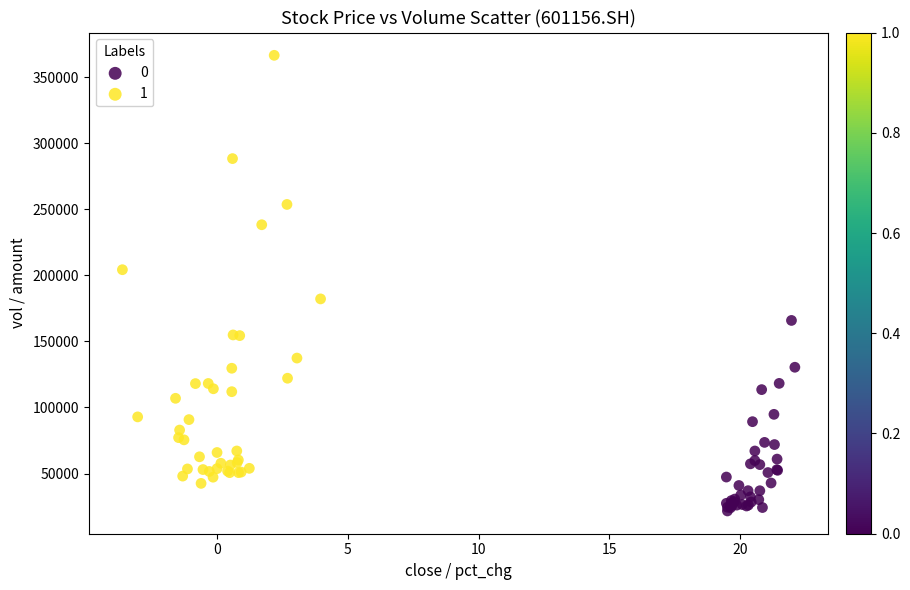

Which series has the largest Y range (max minus min)?

1